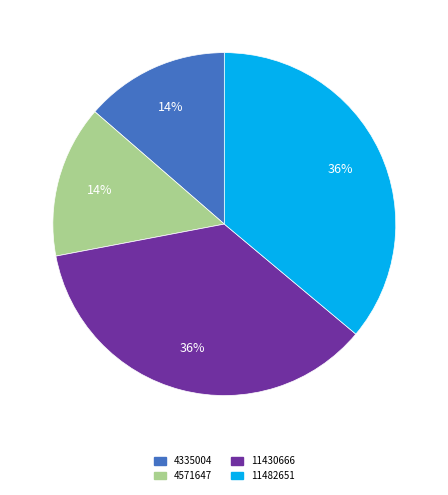

Does any single category account for the majority?

No